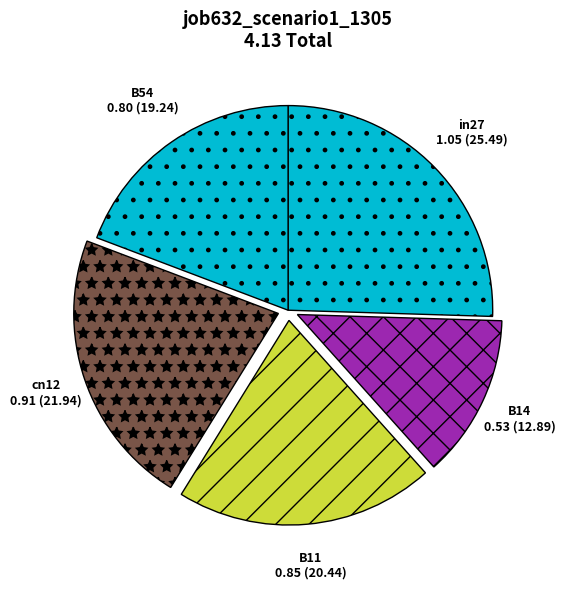

Combined, do B54 and B11 account for over 50%?

No